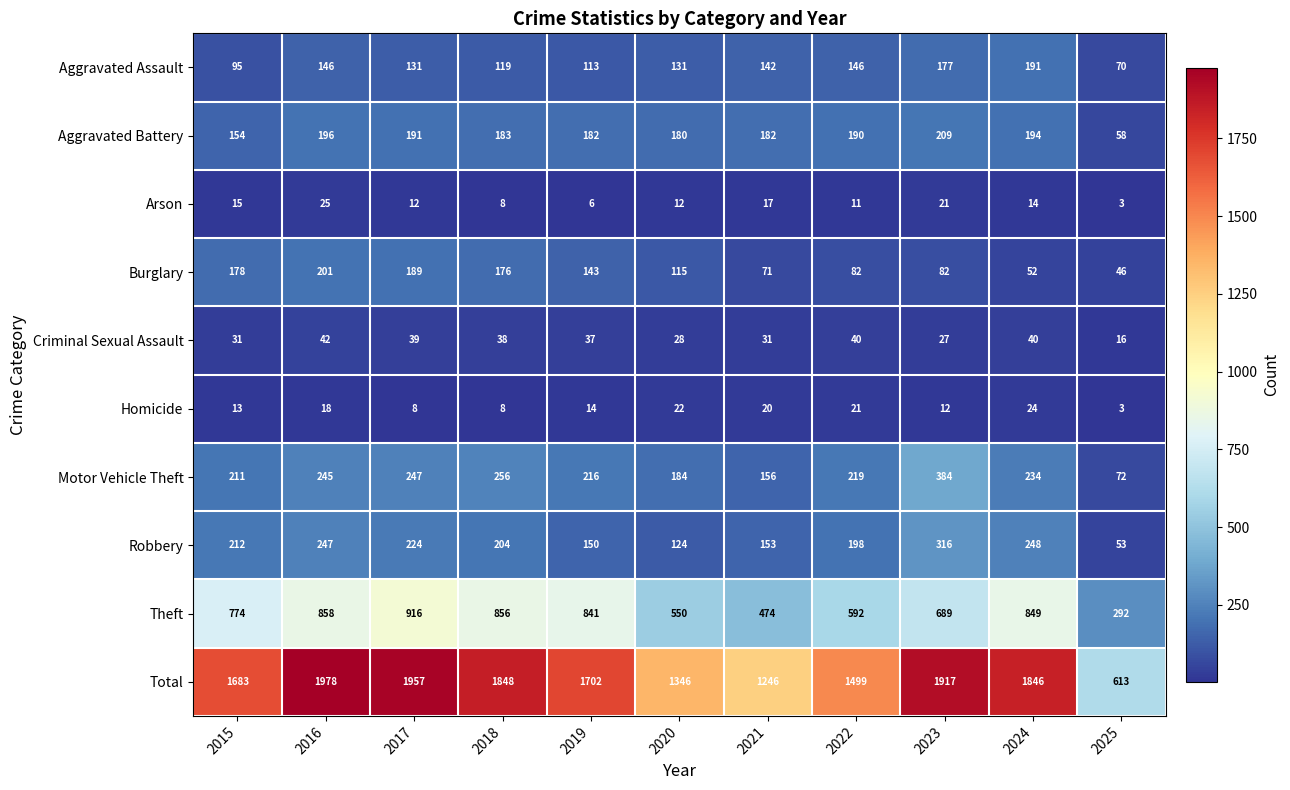

Rank the series at 2021 from highest to lowest value.

Total, Theft, Aggravated Battery, Motor Vehicle Theft, Robbery, Aggravated Assault, Burglary, Criminal Sexual Assault, Homicide, Arson